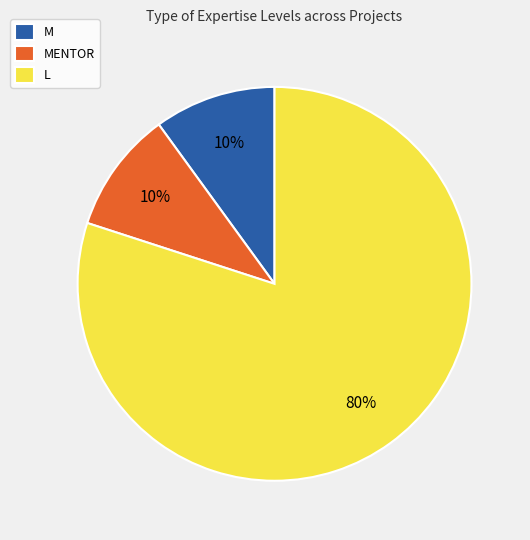

The MENTOR slice represents 10% of the pie. True or false?

True